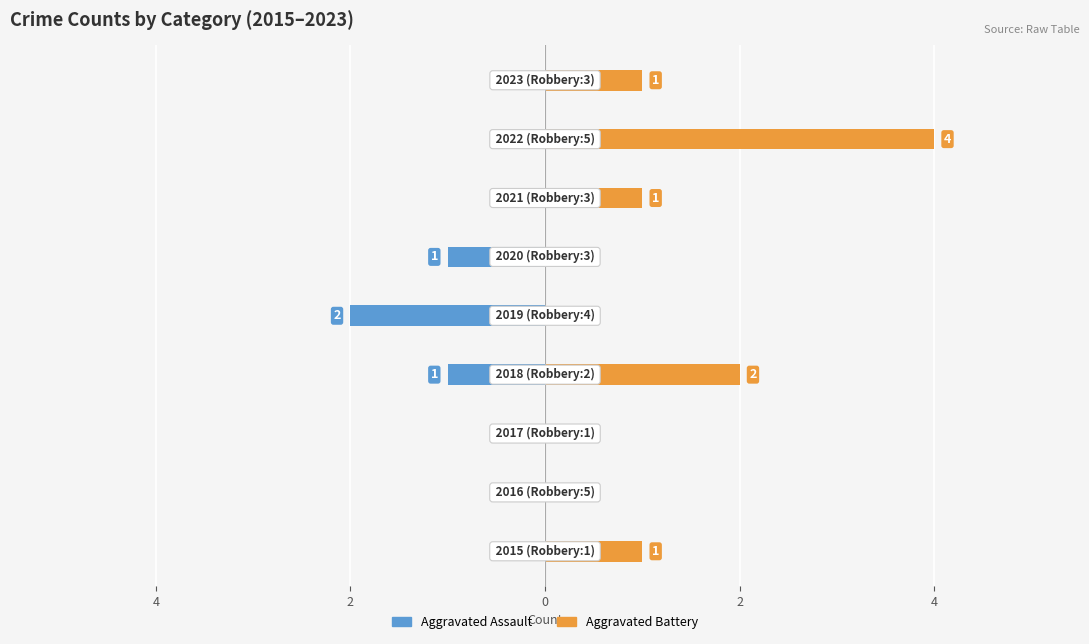

What is the smallest value displayed?

-2